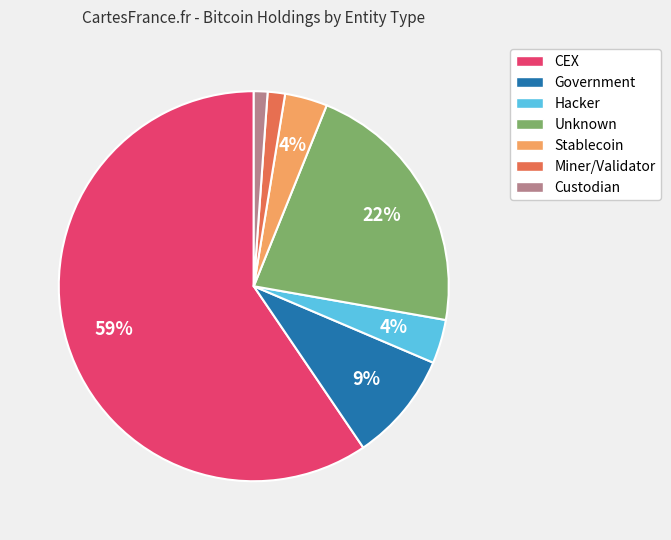

To the nearest percent, what portion does Miner/Validator represent?

1%